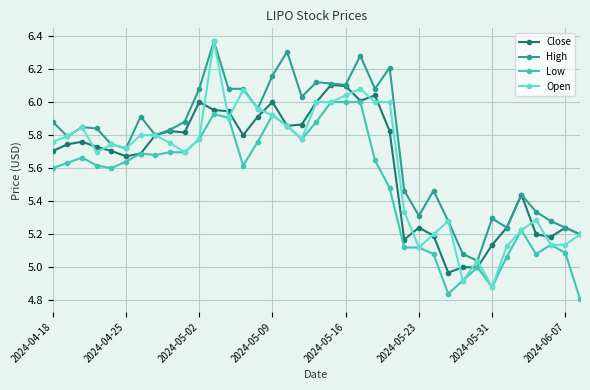

True or false: Open has more than 2 interior local peaks.

True